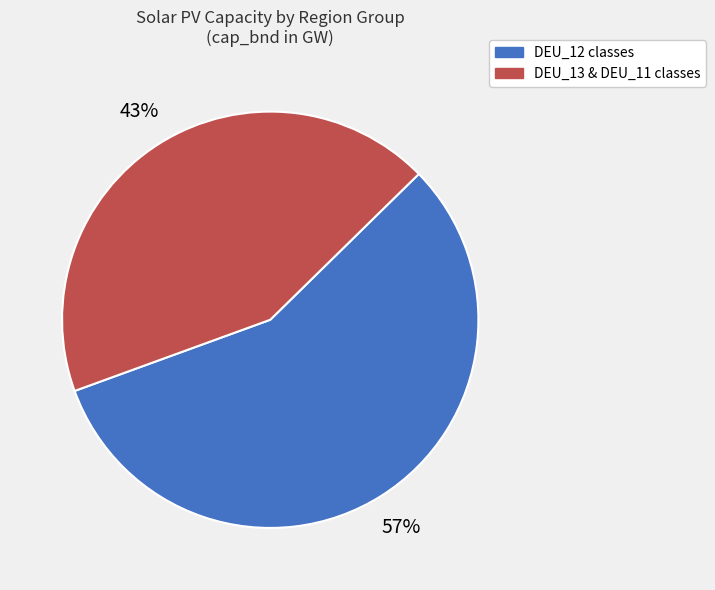

To the nearest percent, what is the average slice percentage?

50%